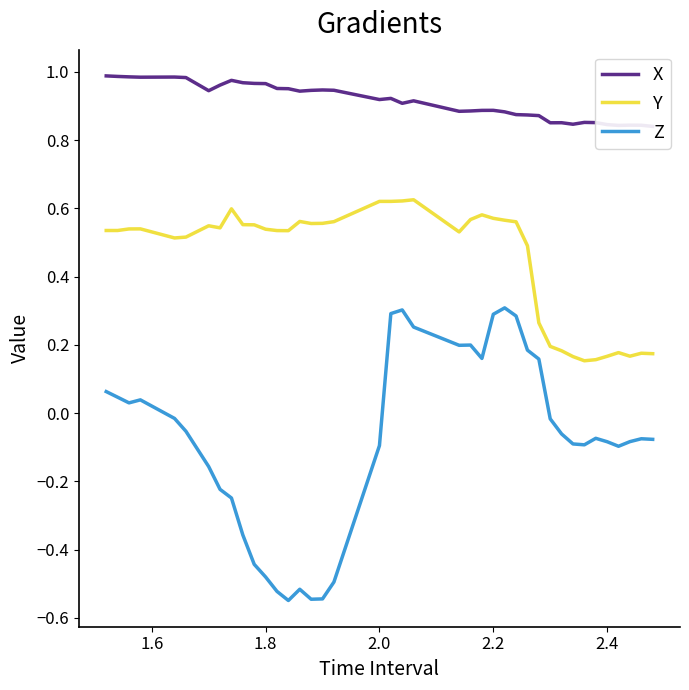

The value of Z at 2.0 is -0.0. True or false?

False